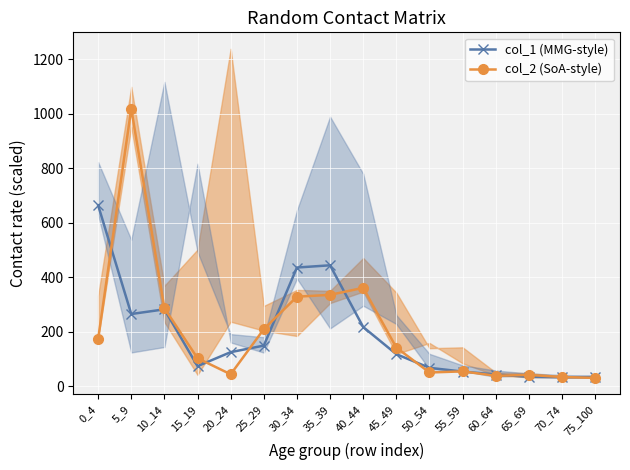

What is the average value of the col_1 (MMG-style) series?

190.5